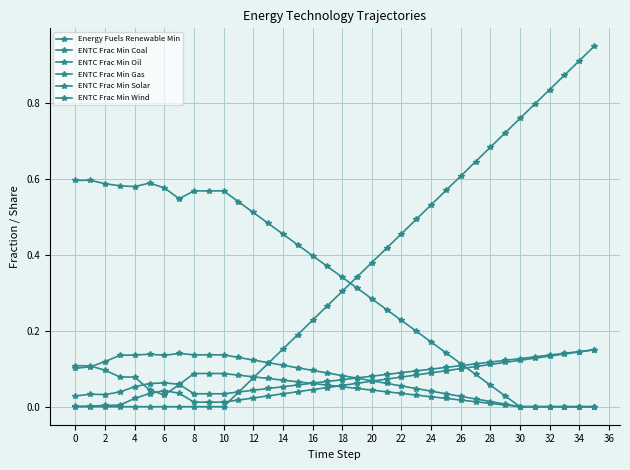

How many lines are shown in the chart?

6